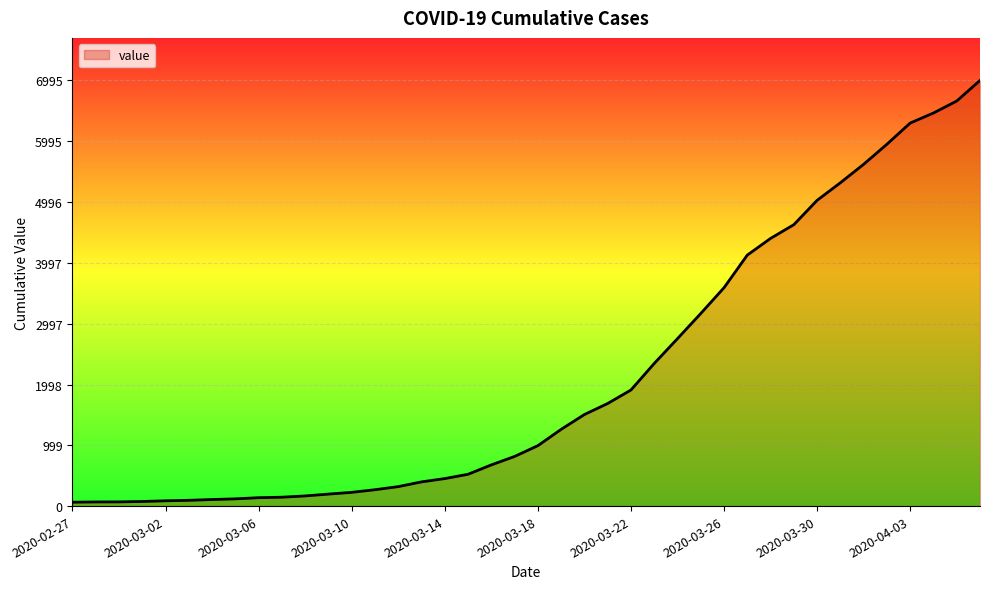

What is the difference between the maximum and minimum values?

6931